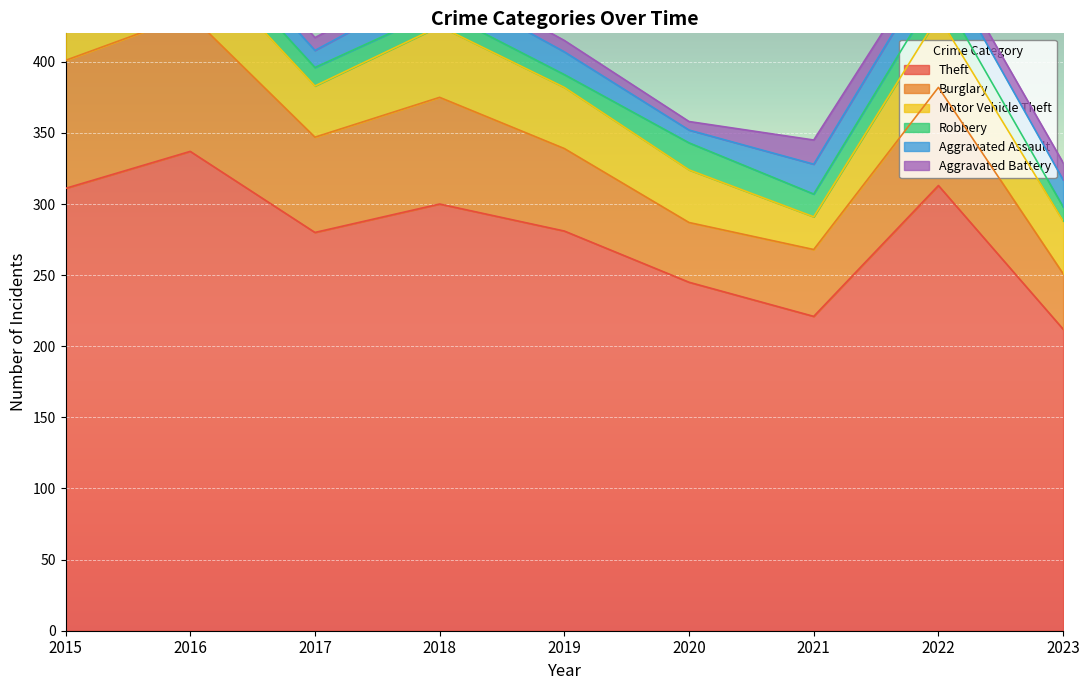

Reading left to right, transcribe all the data shown in this chart.

Theft: 2015=311	2016=337	2017=280	2018=300	2019=281	2020=245	2021=221	2022=313	2023=212
Burglary: 2015=90	2016=96	2017=67	2018=75	2019=58	2020=42	2021=47	2022=69	2023=39
Motor Vehicle Theft: 2015=27	2016=44	2017=36	2018=50	2019=43	2020=37	2021=23	2022=50	2023=37
Robbery: 2015=8	2016=15	2017=13	2018=11	2019=9	2020=19	2021=16	2022=19	2023=10
Aggravated Assault: 2015=12	2016=13	2017=12	2018=19	2019=16	2020=9	2021=21	2022=22	2023=19
Aggravated Battery: 2015=13	2016=13	2017=9	2018=8	2019=8	2020=6	2021=17	2022=9	2023=12